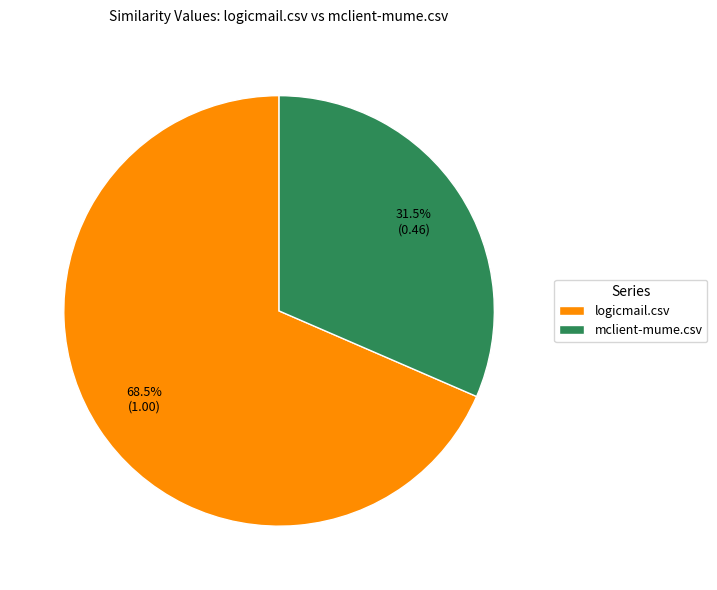

How many slices are in this pie chart?

2